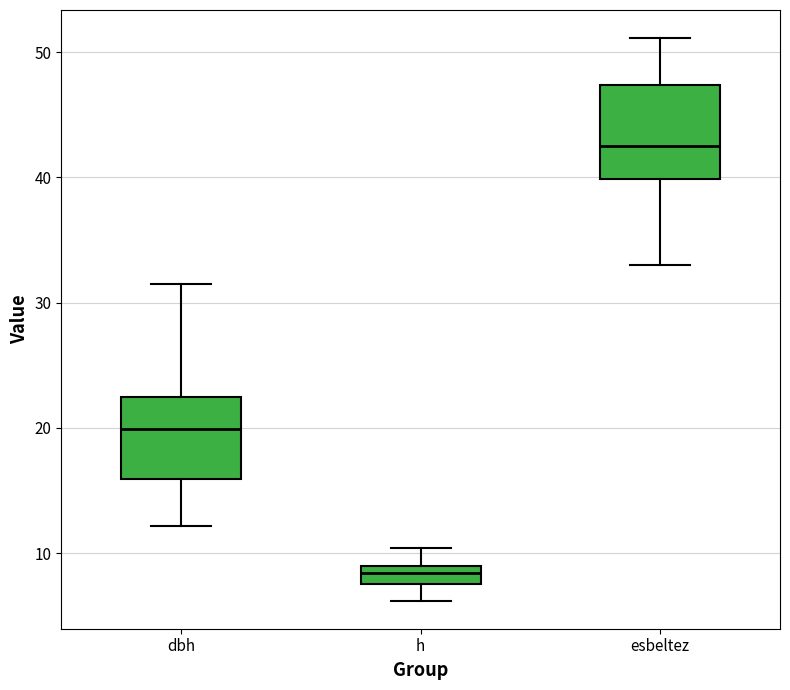

Where is the upper edge of the box for h on the y-axis? The values are not printed on the chart, so give them approximately, as read against the axis.

9